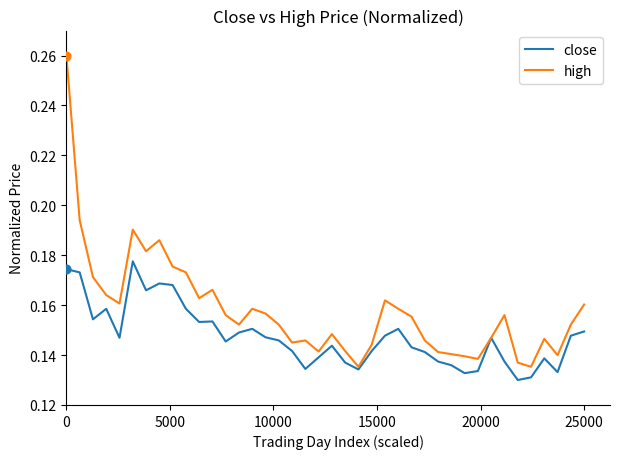

Which series has the widest spread of values?

high